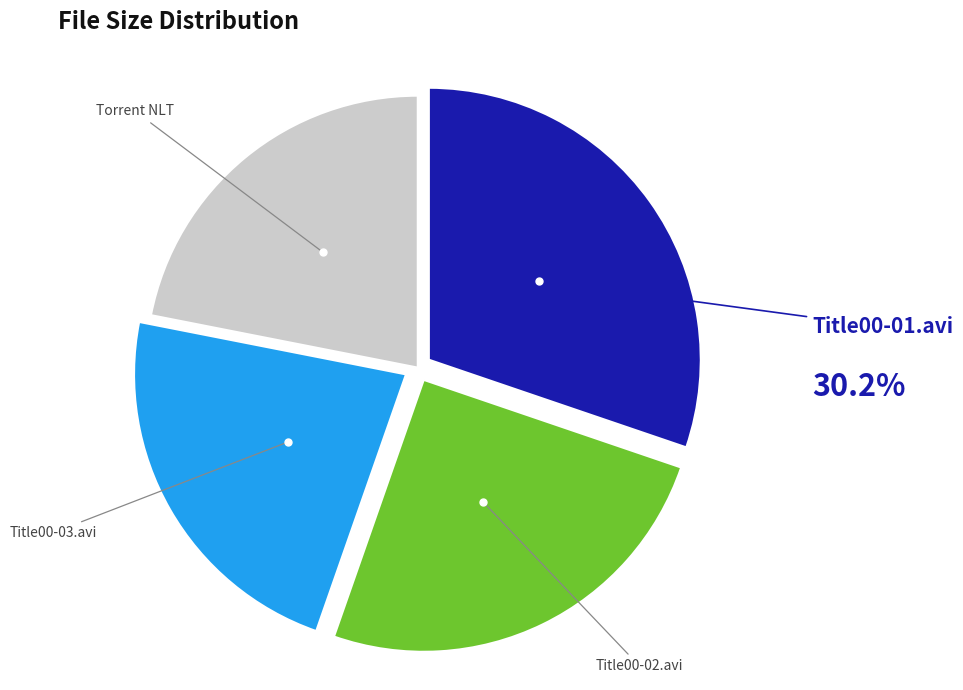

Is there any slice that represents more than half of the pie?

No